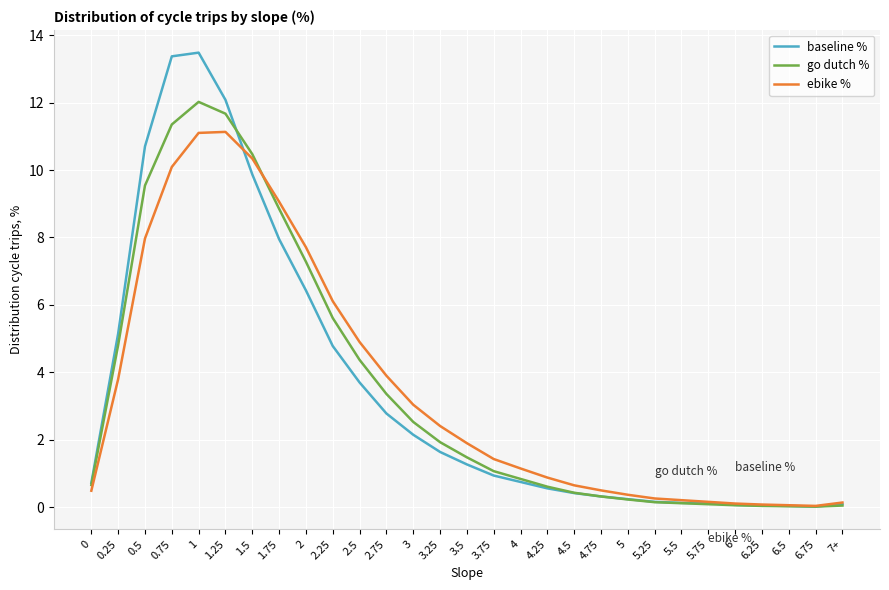

True or false: go dutch % has a value of 2.5 at 3.

True